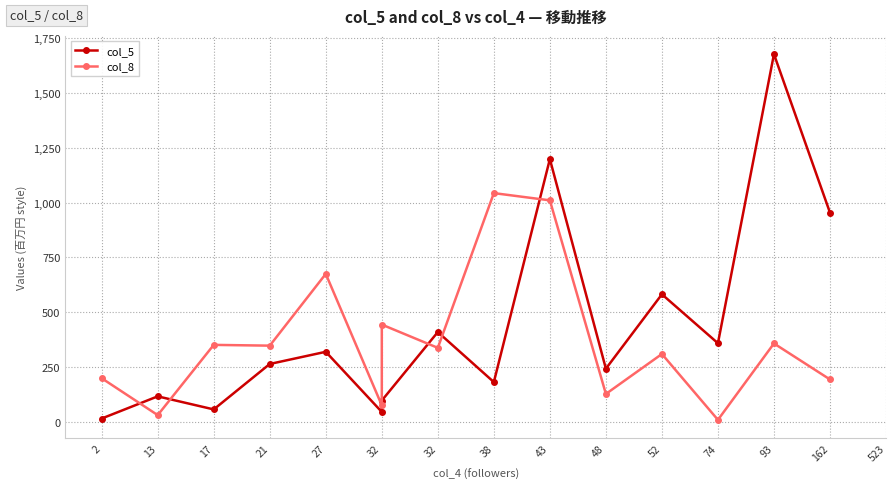

Where does the col_8 series first go above 338?

17